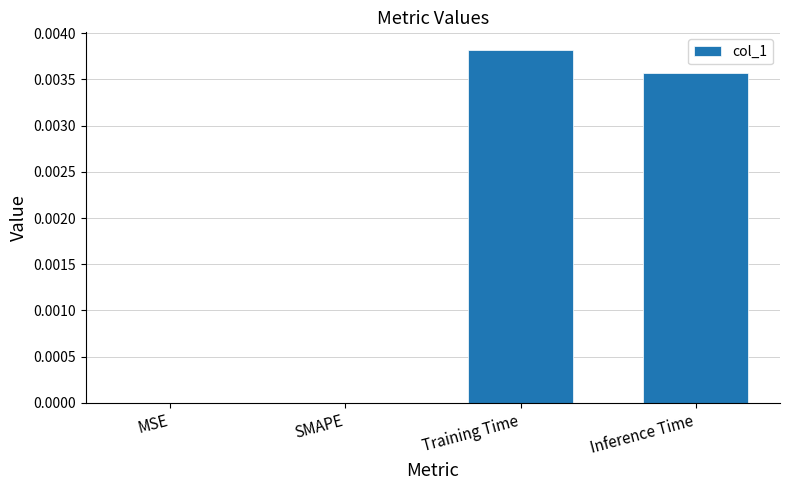

The chart shows a value of 0.0 at Inference Time. True or false?

True